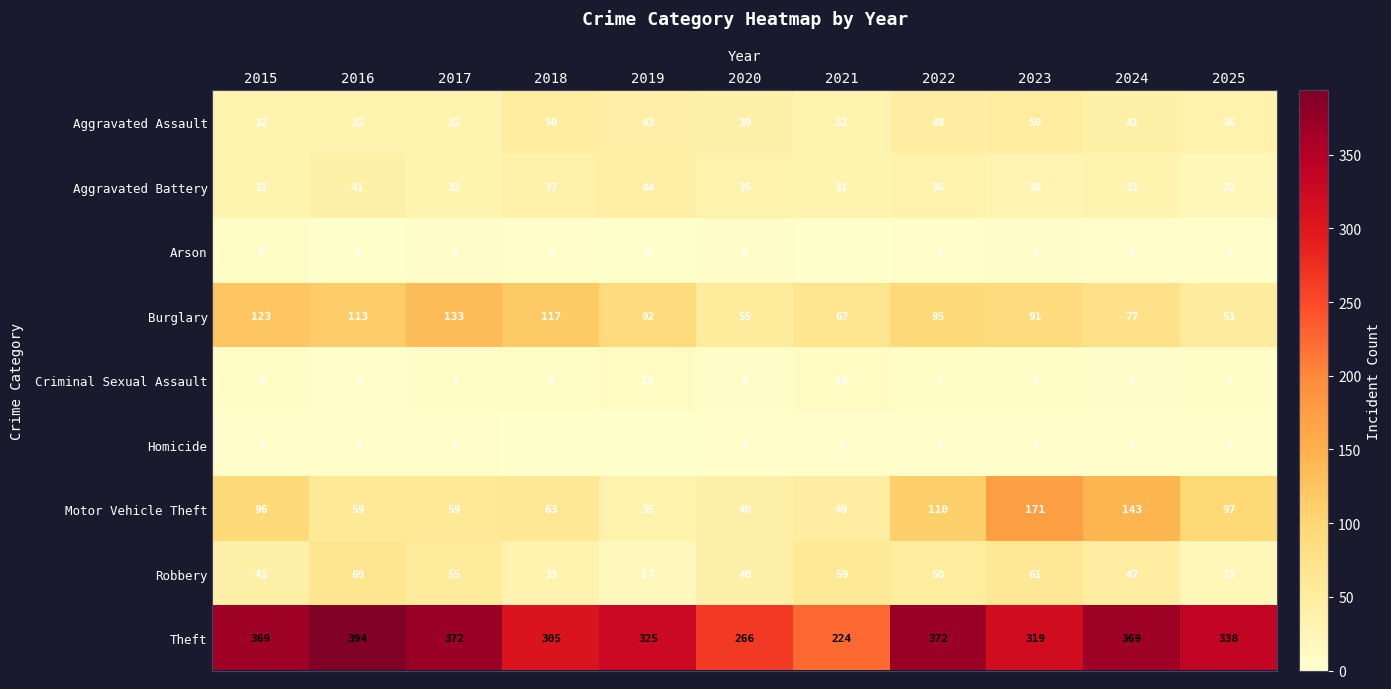

Is it true that Homicide equals 2 at 2020?

False